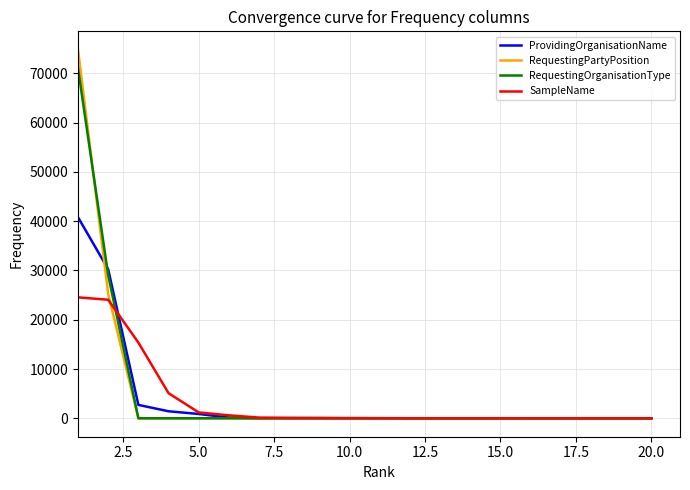

What is the difference between the maximum and second lowest values in the RequestingPartyPosition series?

74774